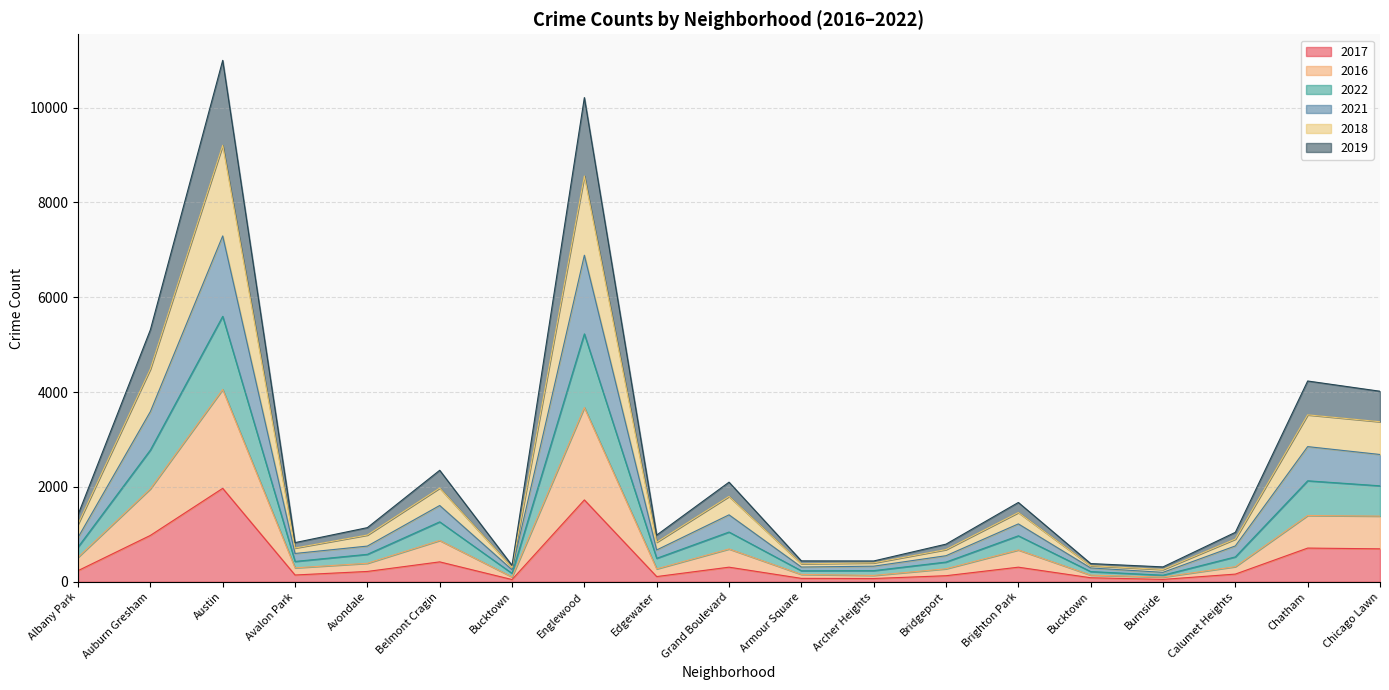

List the labels in order of 2019 value, largest first.

Austin, Englewood, Auburn Gresham, Chatham, Chicago Lawn, Belmont Cragin, Grand Boulevard, Brighton Park, Albany Park, Avondale, Calumet Heights, Edgewater, Avalon Park, Bridgeport, Archer Heights, Armour Square, Bucktown, Bucktown, Burnside